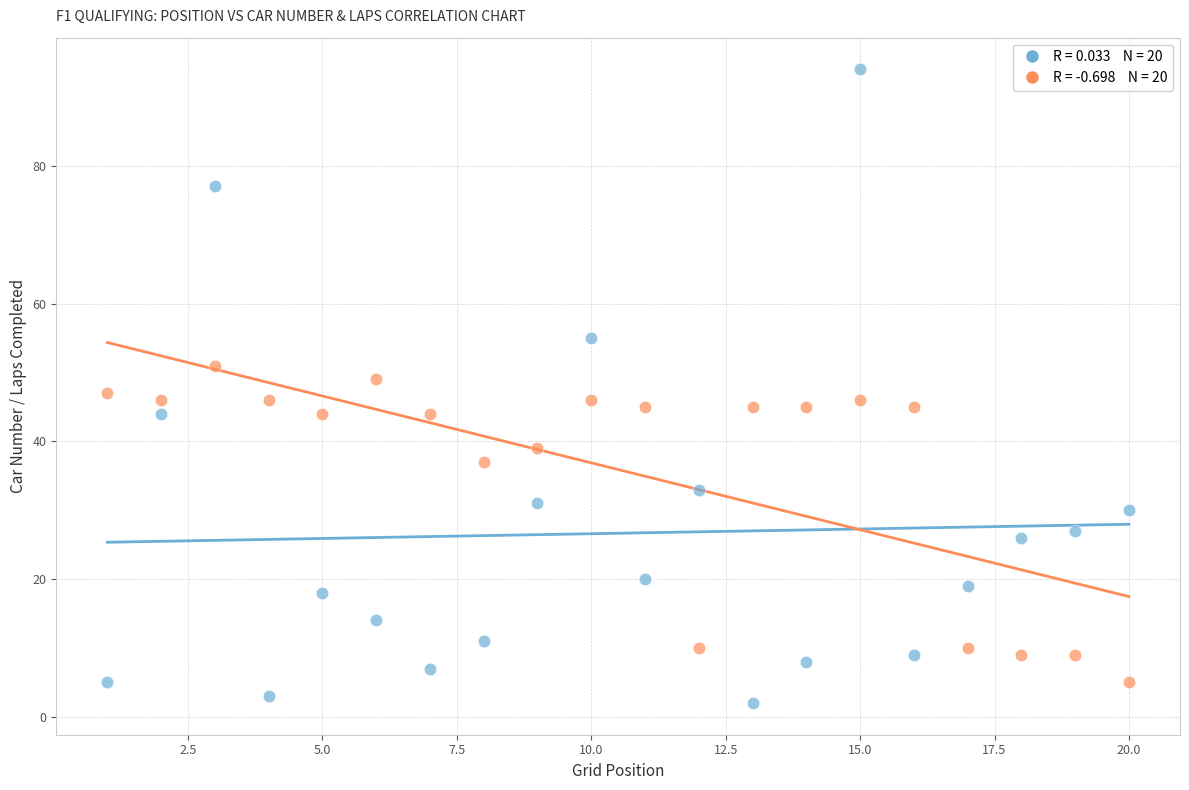

Across all data points, what is the range of X values (max minus min)?

19